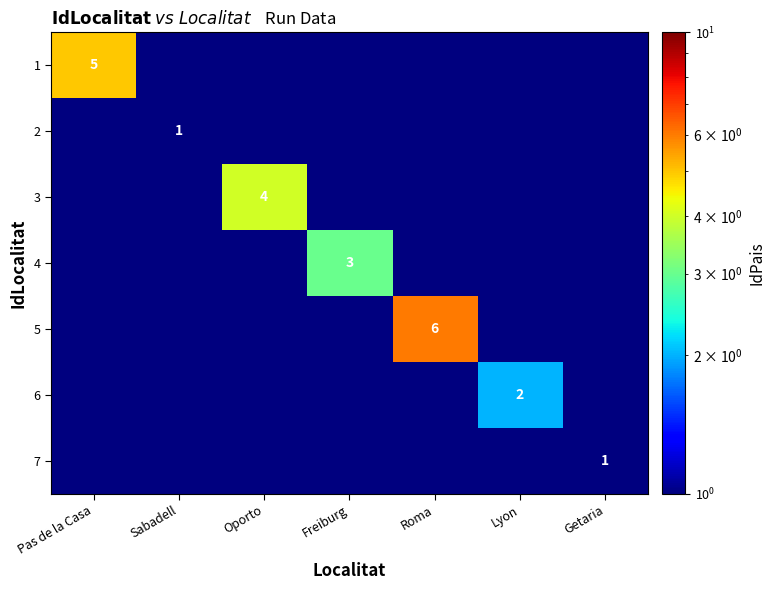

At how many categories does at least one series exceed 2?

4